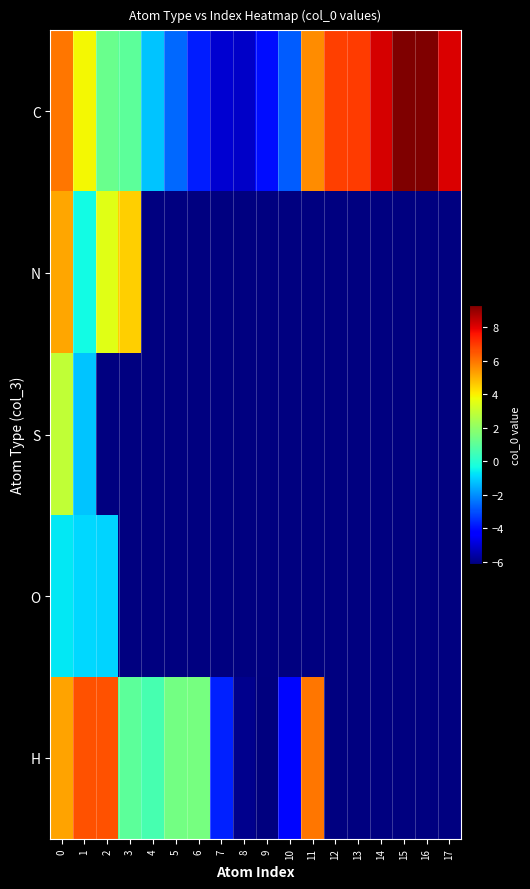

How many distinct data groups are displayed?

5